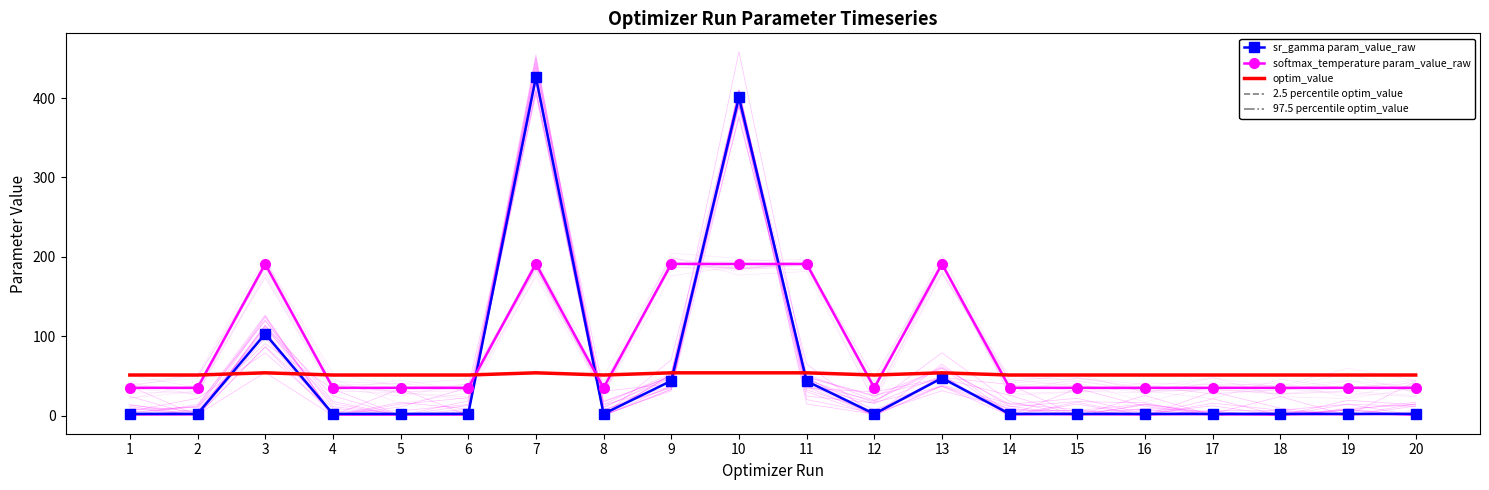

Which series has the largest total across all categories?

softmax_temperature param_value_raw